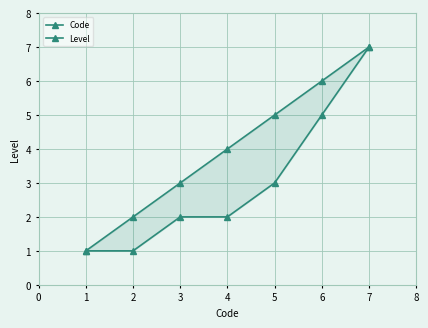

What is the average value of the Code series?

4